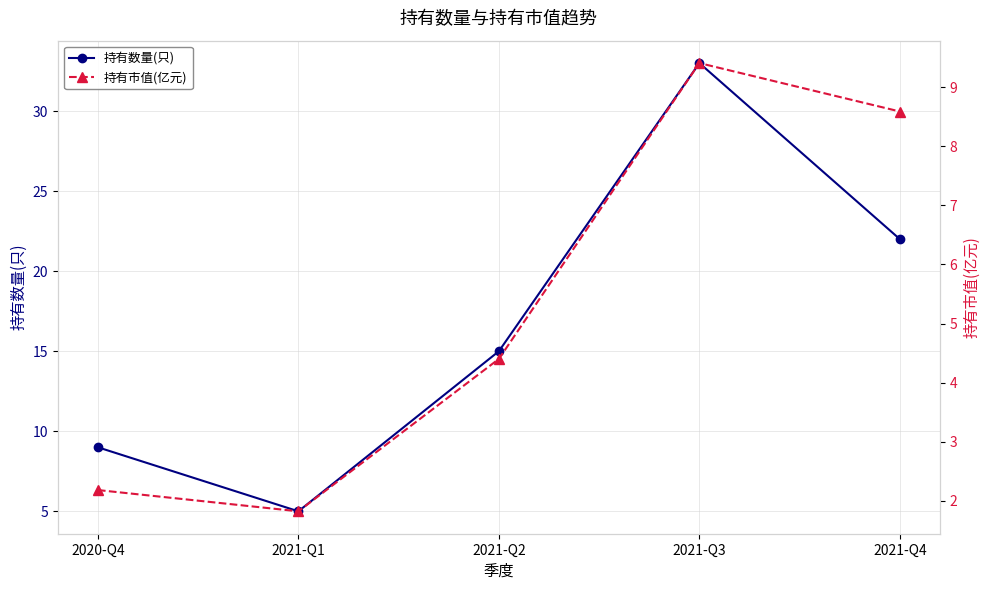

What is the sum of the 持有数量(只) values at 2021-Q1 and 2020-Q4?

14